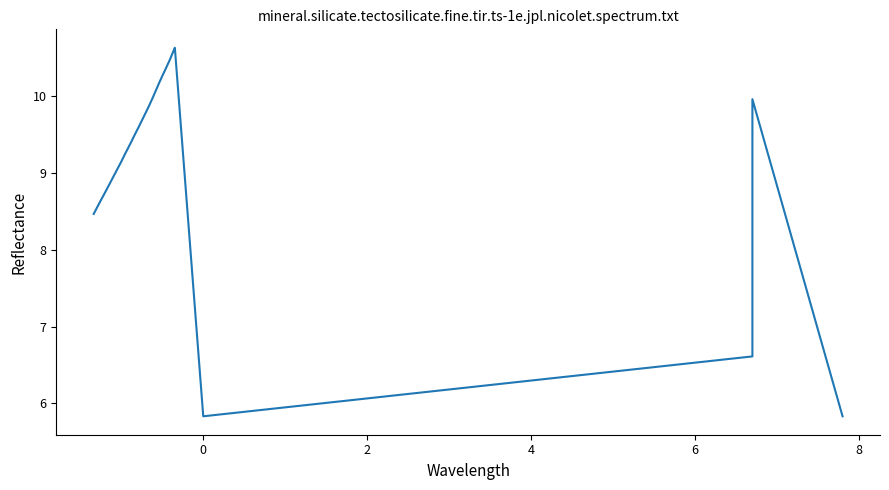

What is the minimum value shown in the chart?

5.8